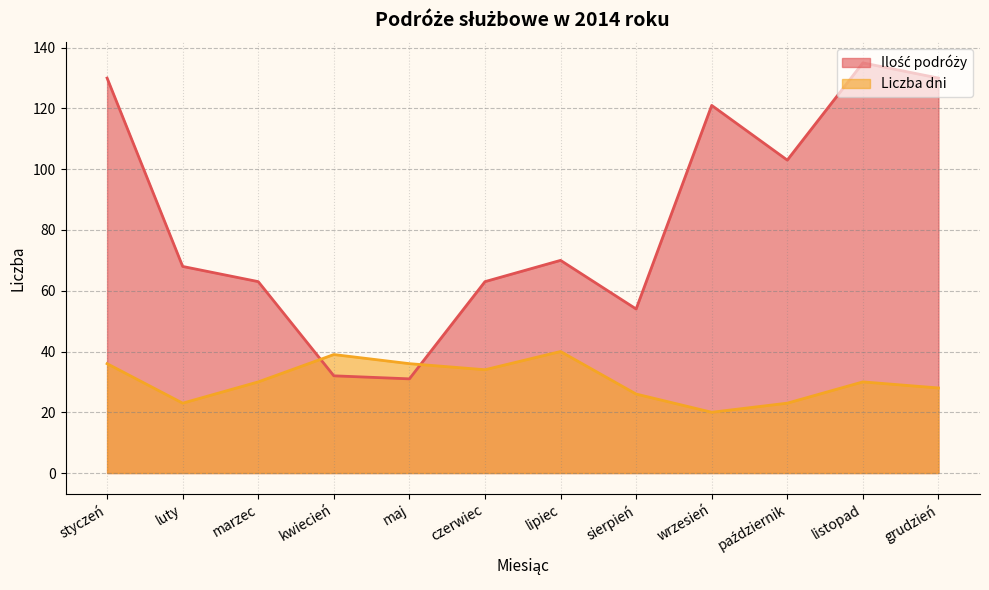

True or false: Ilość podróży has more than 2 points higher than both neighbors.

True